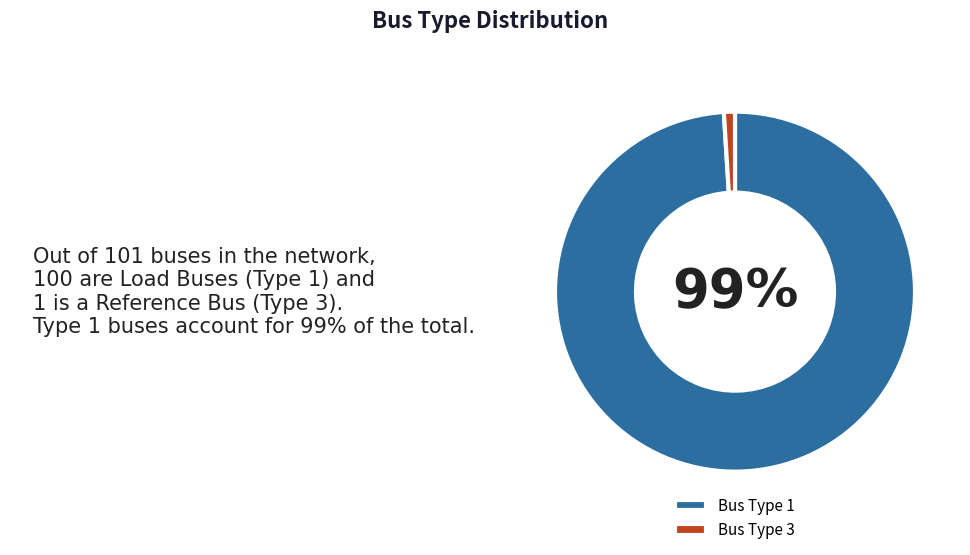

What is the smallest slice in the pie chart?

Bus Type 3